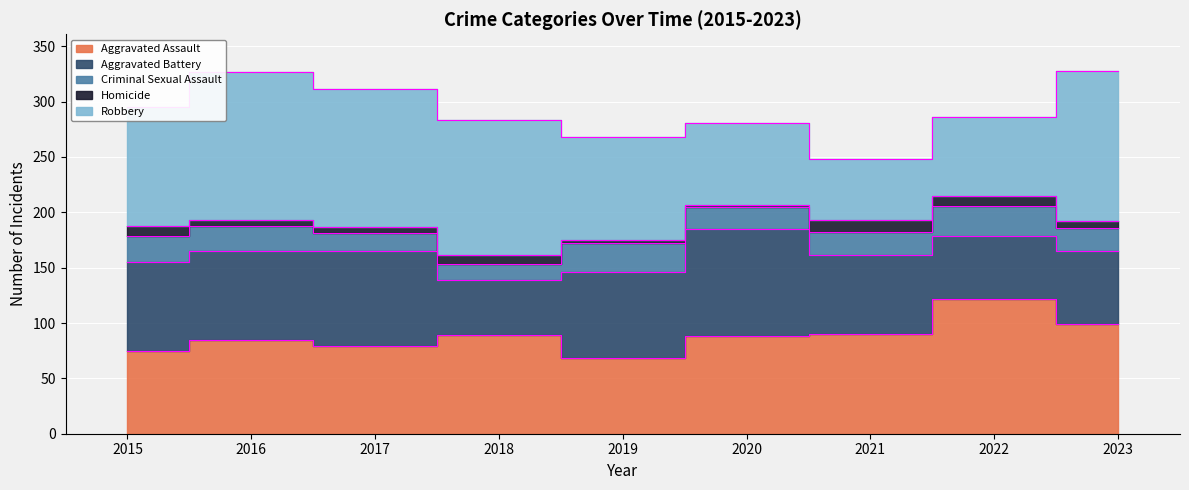

List the labels in order of Criminal Sexual Assault value, largest first.

2022, 2019, 2015, 2016, 2021, 2023, 2020, 2017, 2018